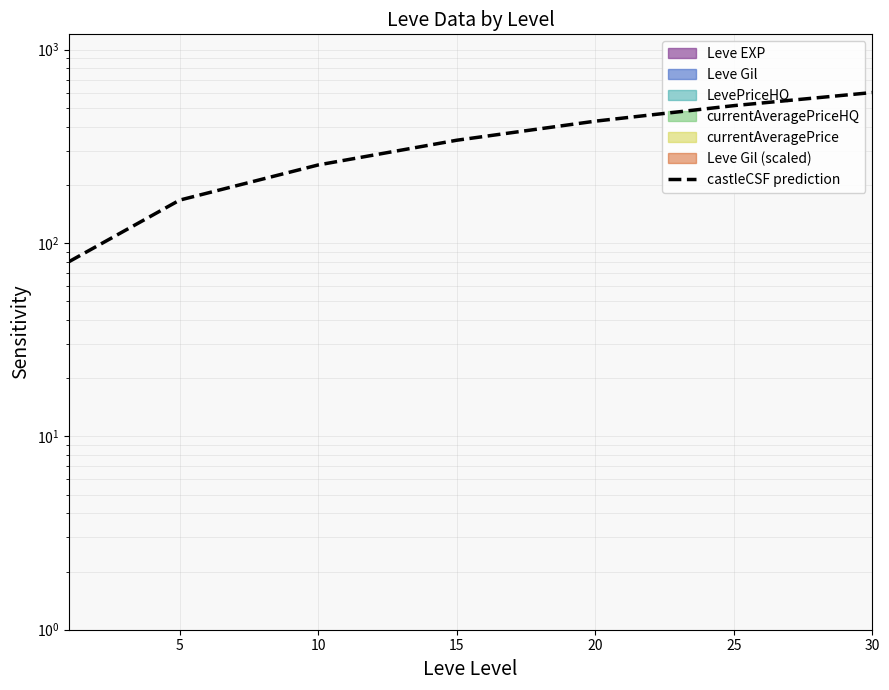

What is the value of the 2nd point from the left?

166.7